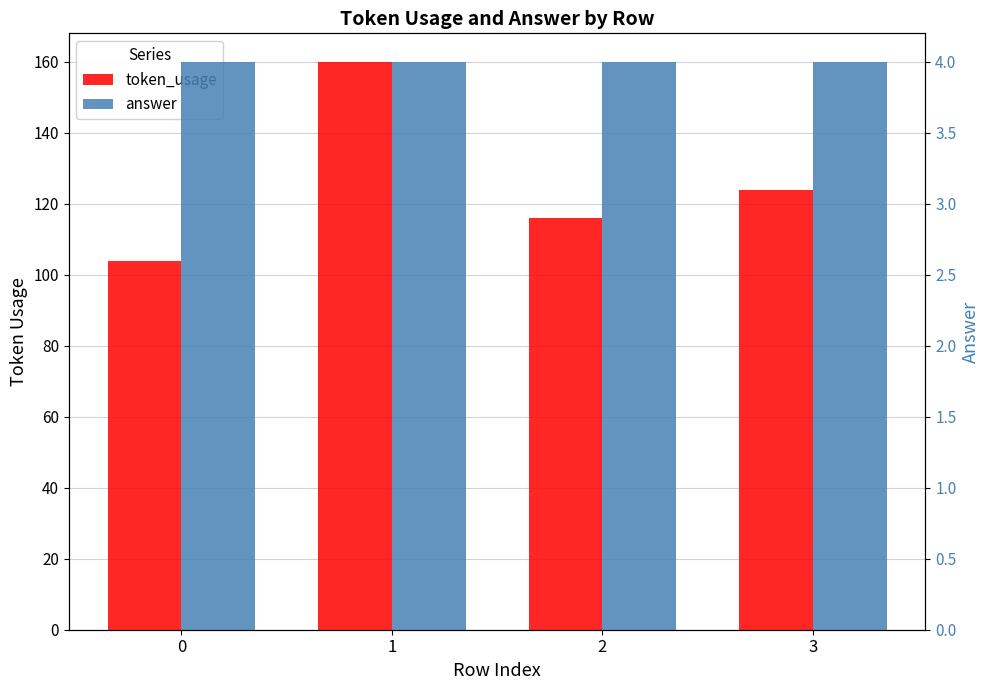

How many categories are shown in the chart?

4